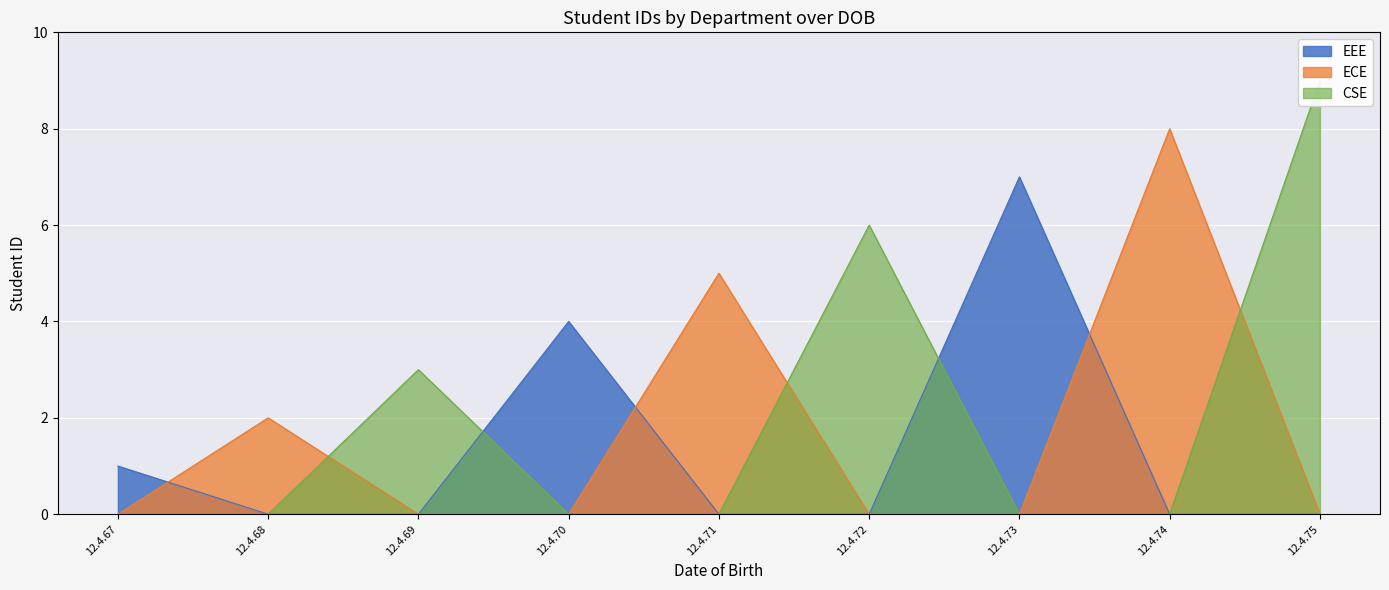

Does the chart display data point markers on the line(s)?

No